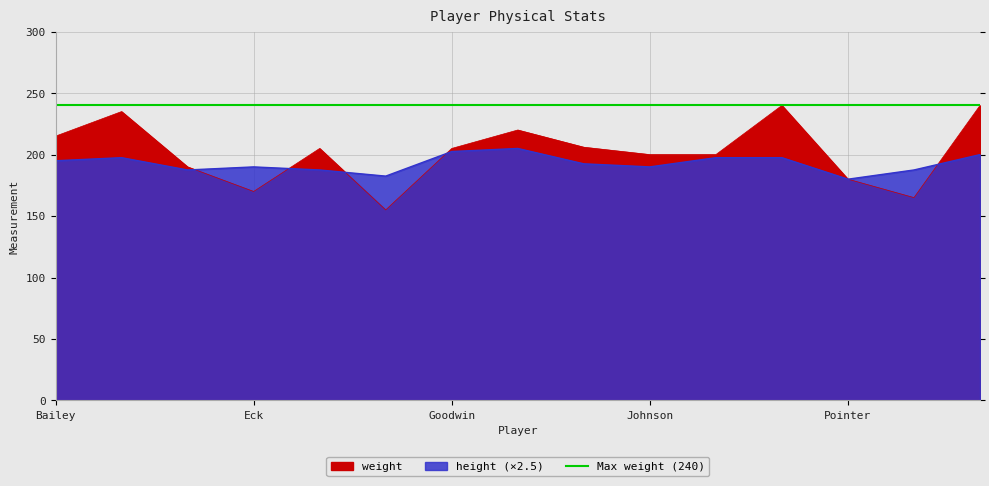

The weight series shows 200.0 at Johnson. True or false?

True